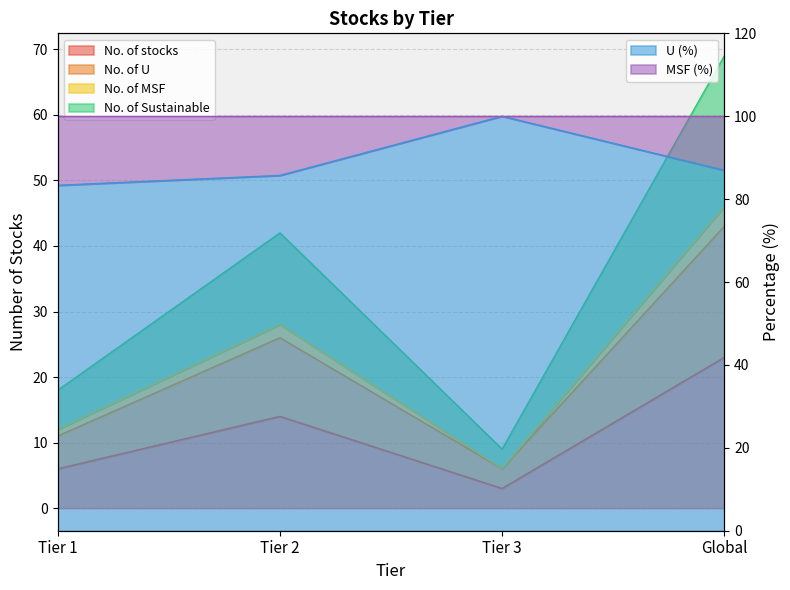

What is the difference between the maximum and minimum values in the No. of stocks series?

20.0